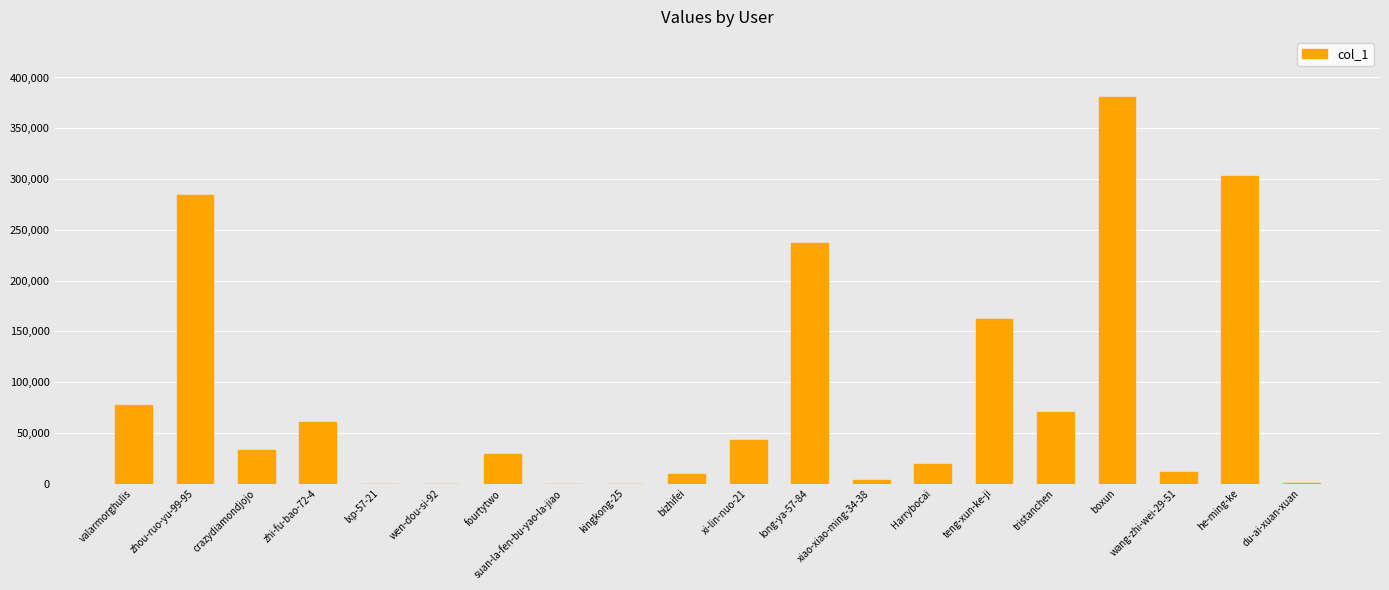

Which category has the highest value across all series?

boxun